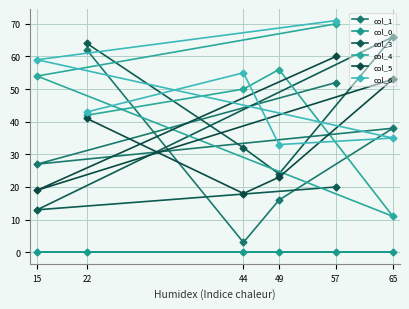

Which series has the largest total across all categories?

col_6